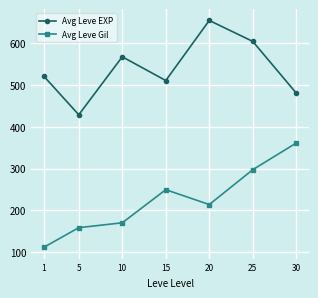

The value of Avg Leve Gil at 10 is 170.7. True or false?

True